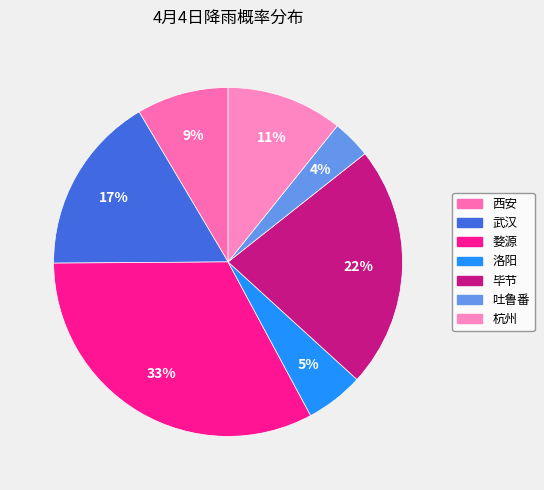

What is the largest slice in the pie chart?

婺源